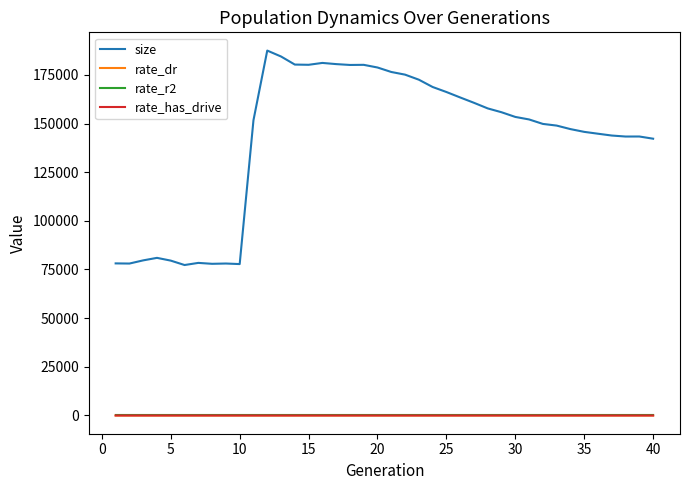

How many lines are shown in the chart?

4